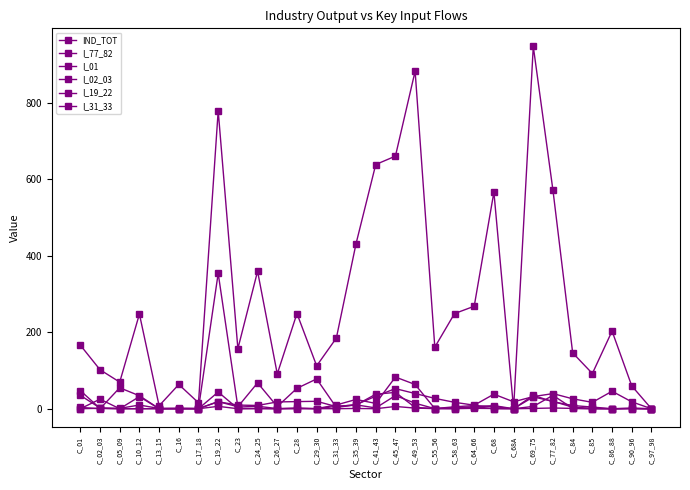

How many lines are shown in the chart?

6